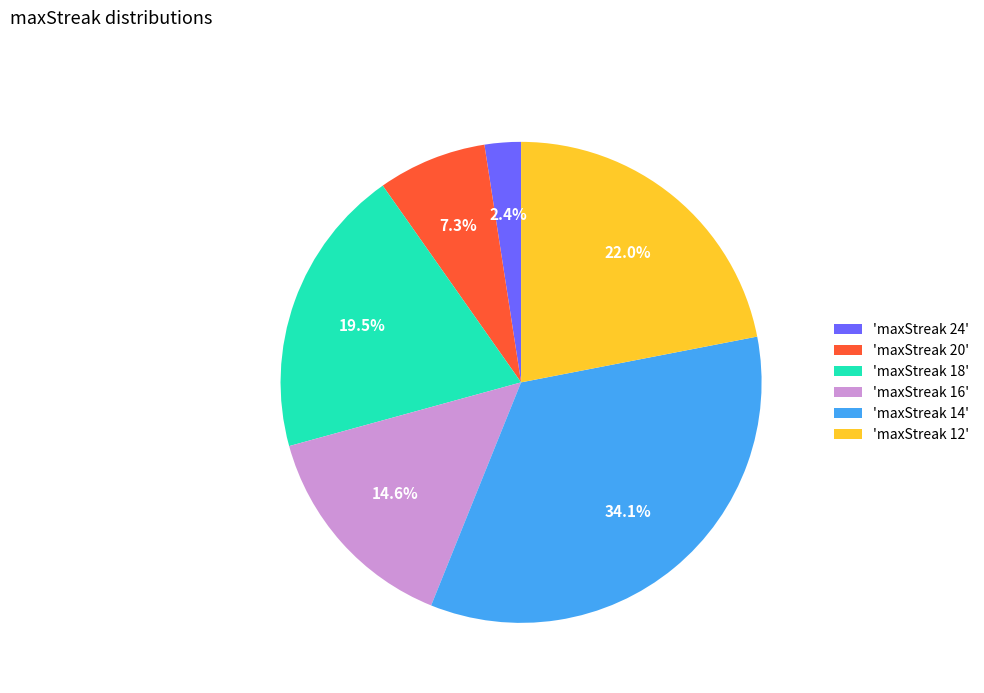

What percentage is NOT represented by 'maxStreak 18'?

80.5%